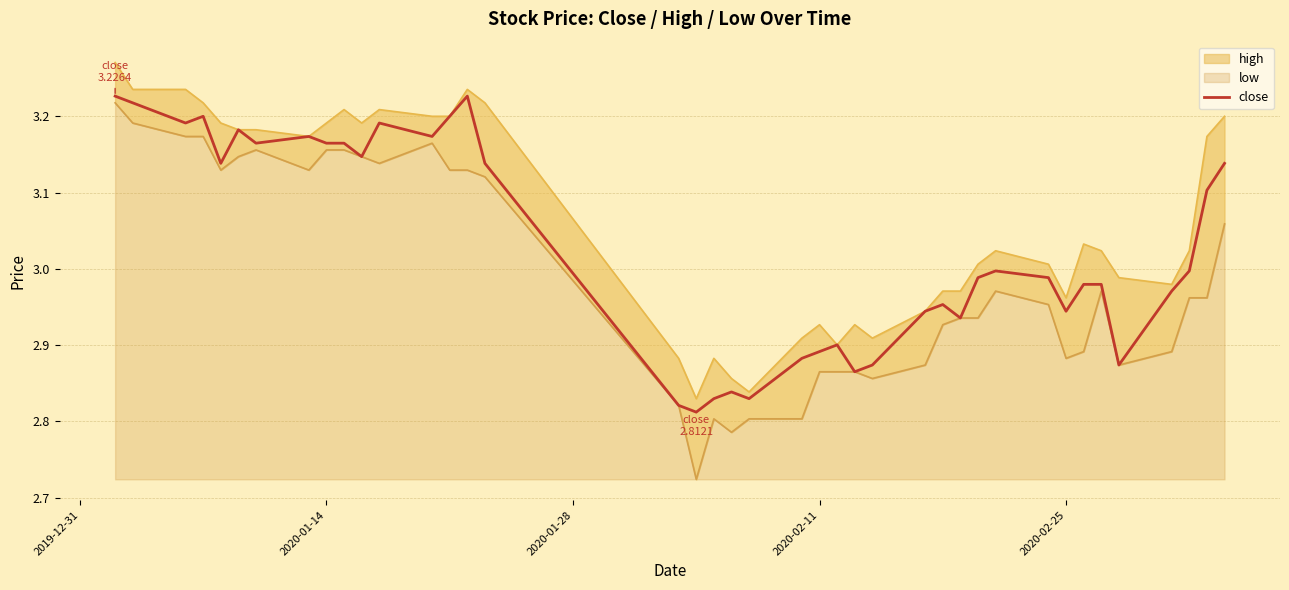

What is the sum of all values?

121.2